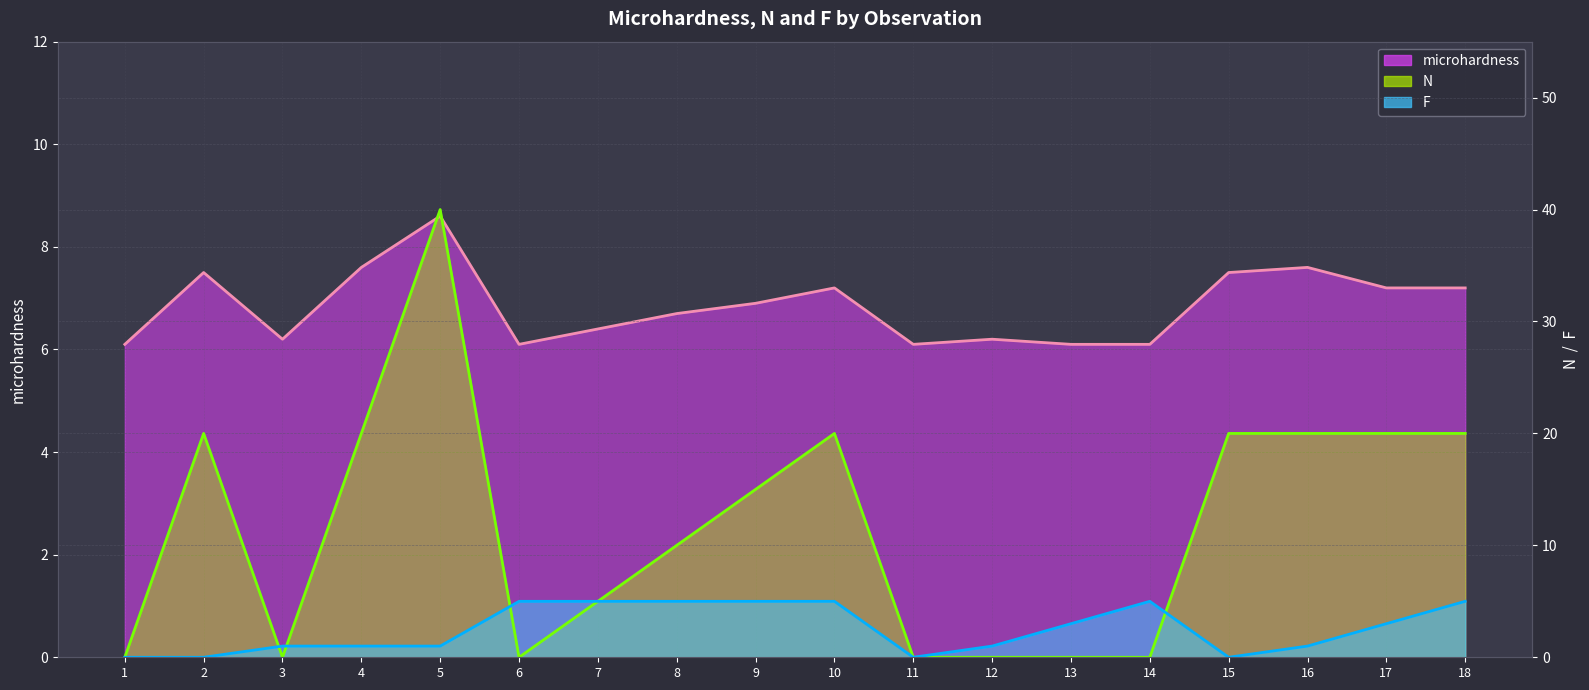

List the labels in order of F value, smallest first.

1, 2, 11, 15, 3, 4, 5, 12, 16, 13, 17, 6, 7, 8, 9, 10, 14, 18